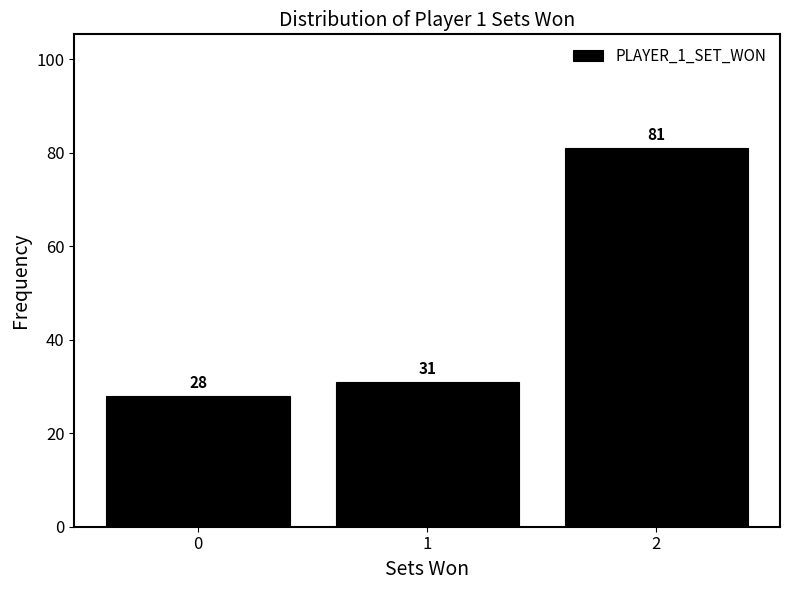

Which range on the x-axis has the tallest bar?

1.5 to 2.5